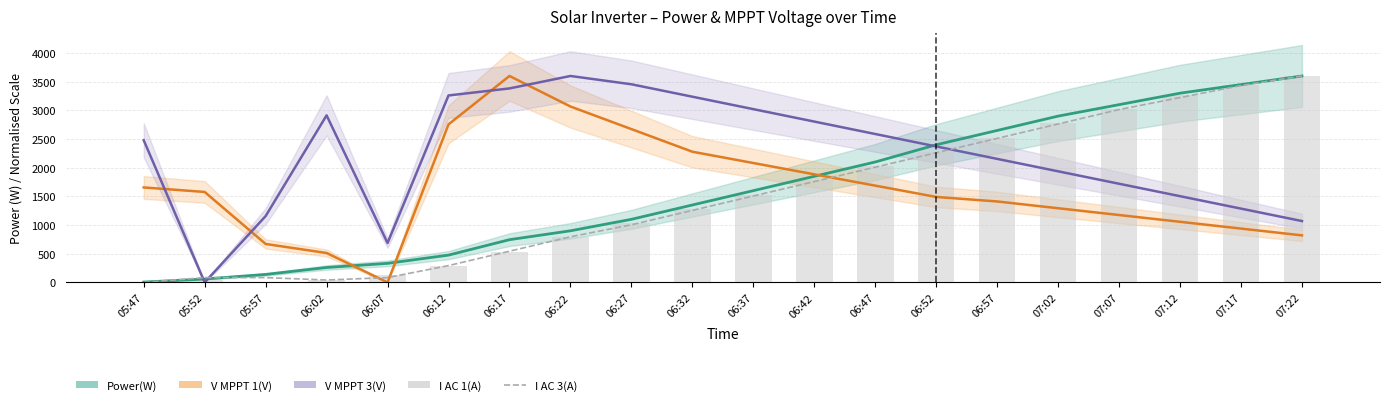

Does the chart contain any negative values?

No